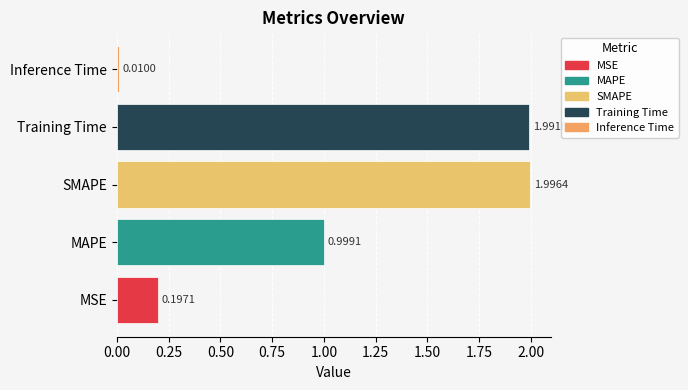

At which label is the value closest to 1?

MAPE